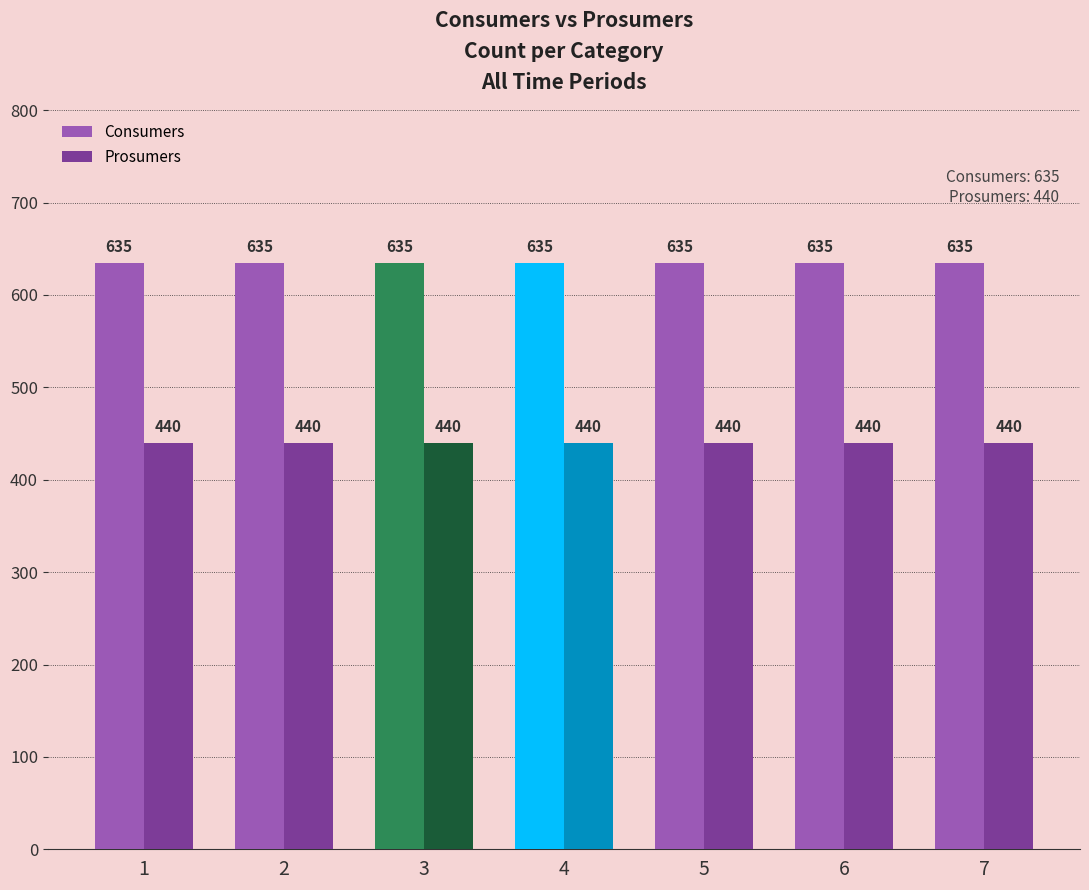

The value of Consumers at 1 is 152. True or false?

False